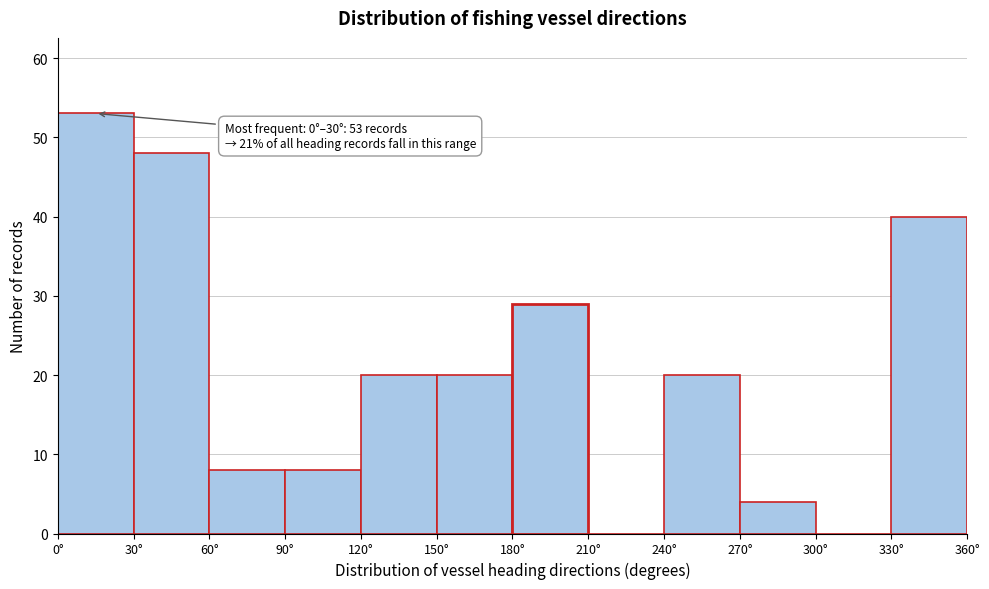

Which range on the x-axis has the tallest bar?

0 to 30